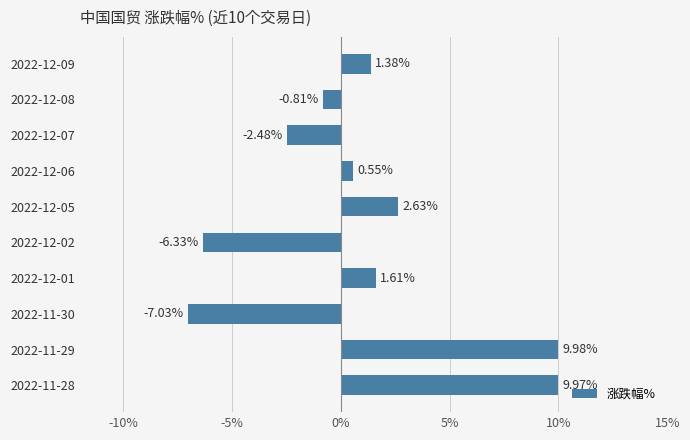

What is the change in value from 2022-11-29 to 2022-12-09?

-8.6